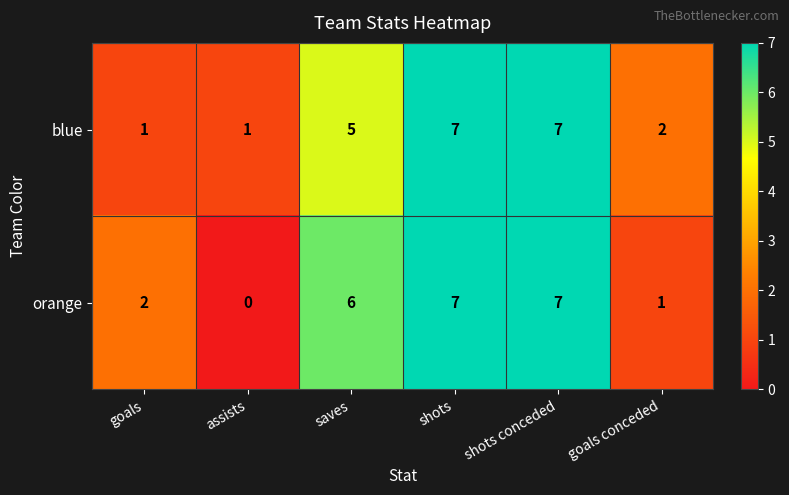

Reading left to right, list all the values displayed in this chart.

blue: 1	1	5	7	7	2
orange: 2	0	6	7	7	1